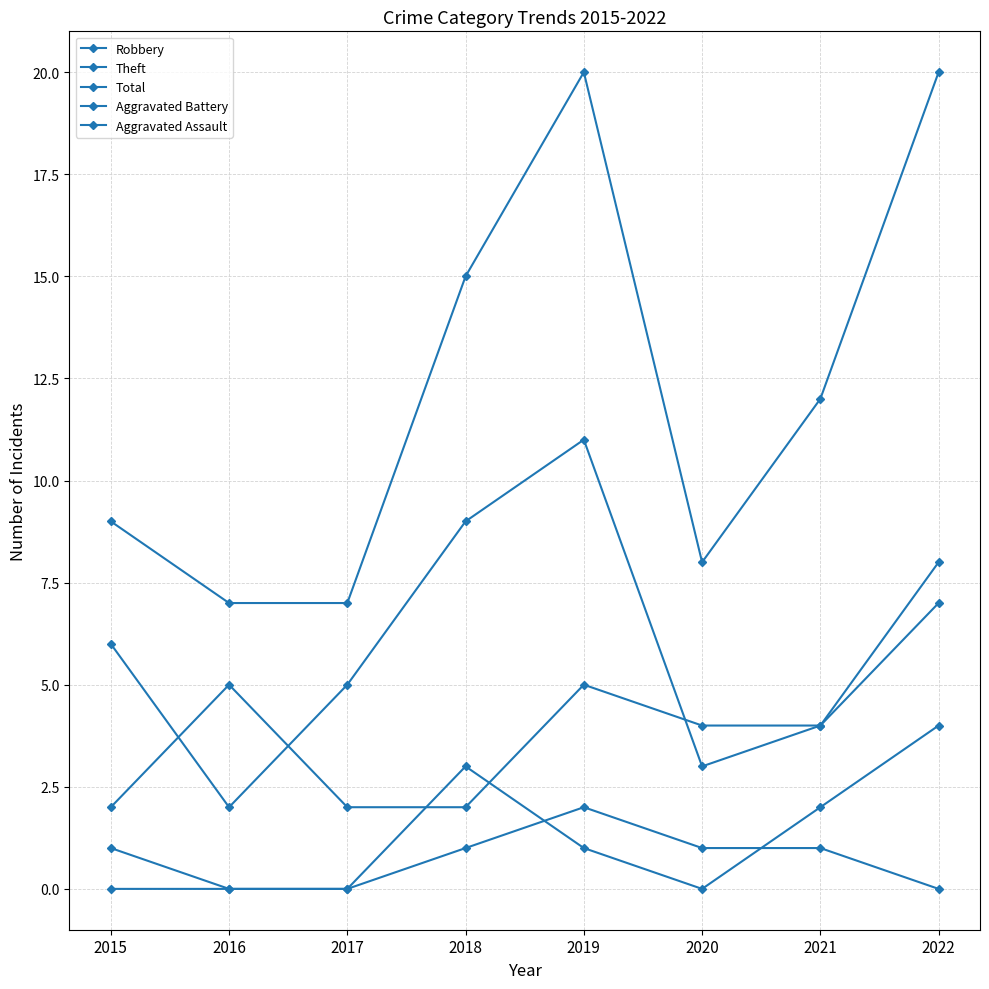

What is the total value across all series at 2021?

23